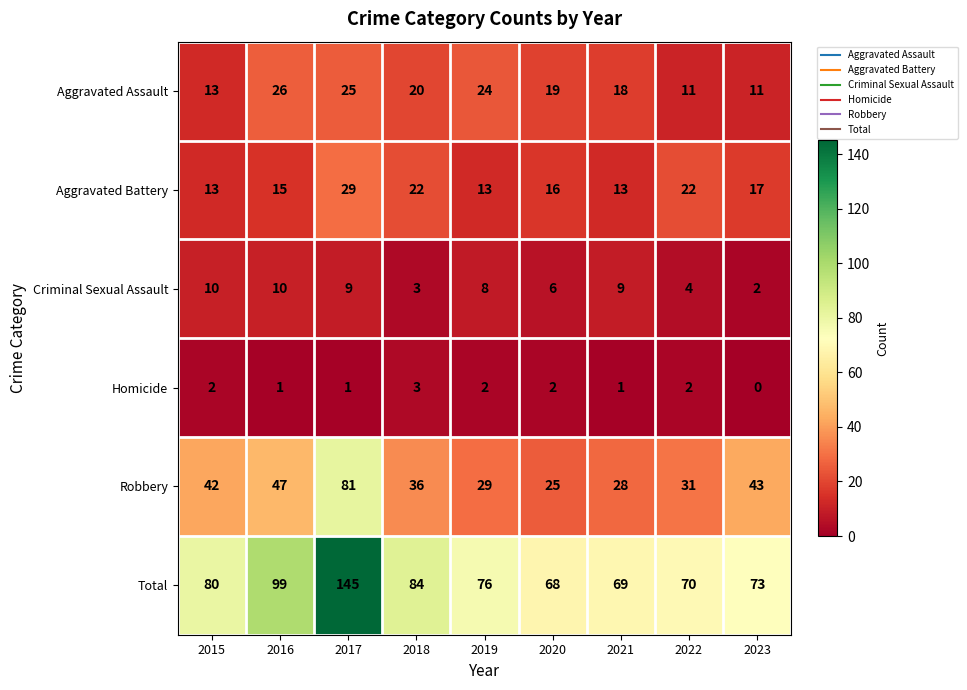

How many series are shown in this chart?

6